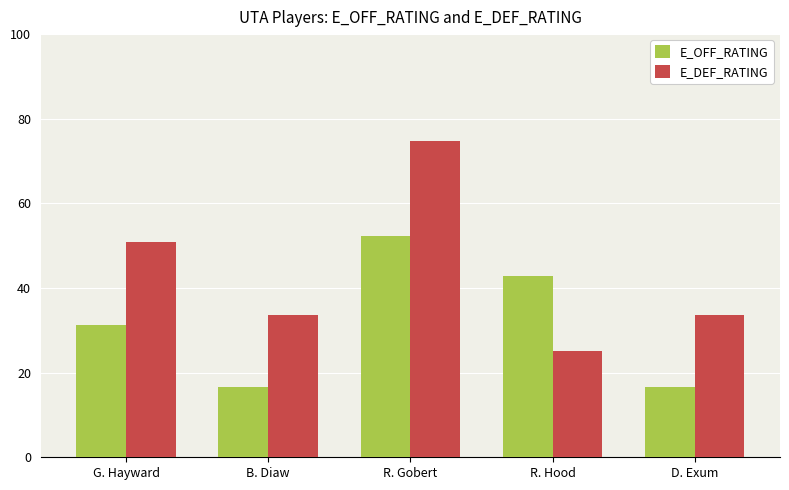

The E_OFF_RATING series shows 6.0 at B. Diaw. True or false?

False